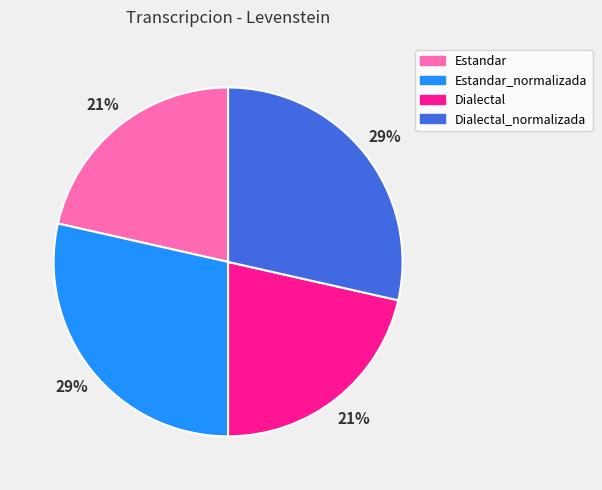

The Estandar_normalizada slice represents 29% of the pie. True or false?

True